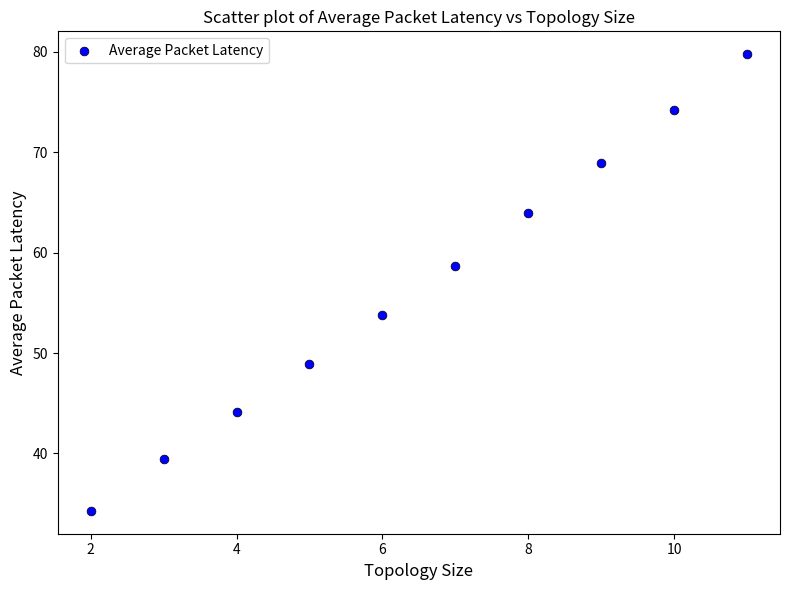

What is the average X value?

6.5